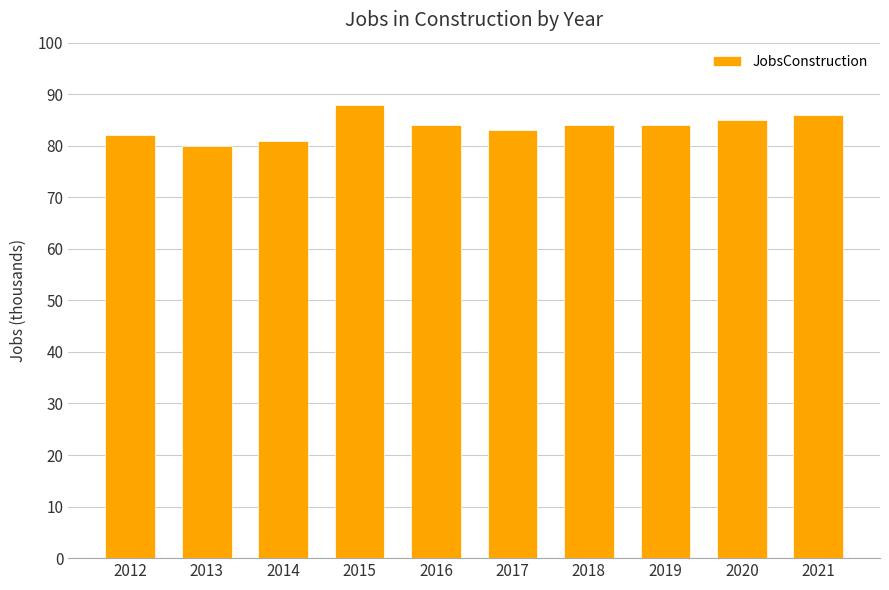

Approximately how many times larger is the value at 2013 compared to 2015?

0.9